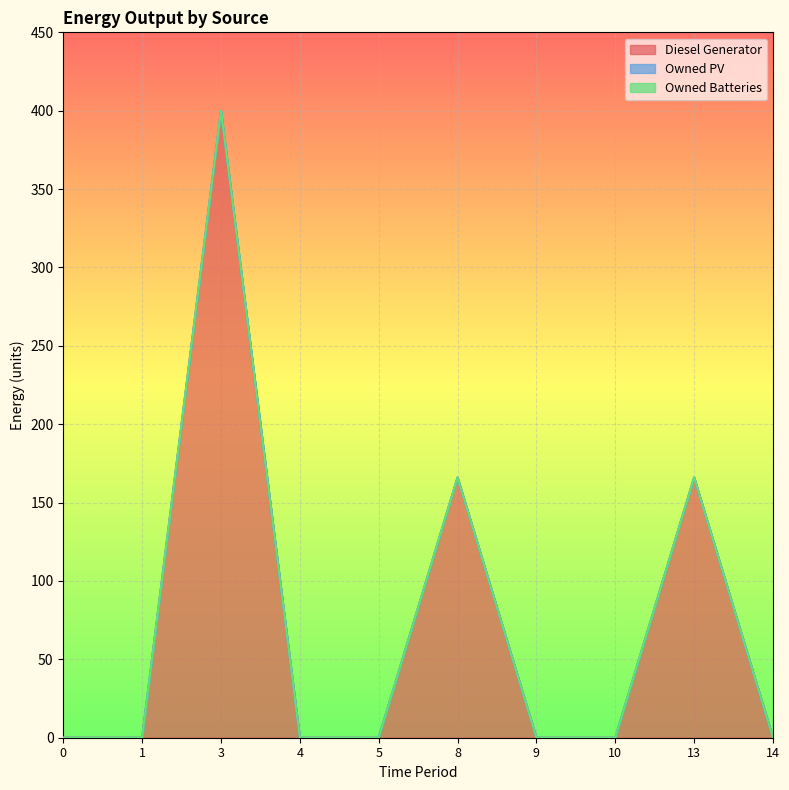

The value of Owned Batteries at 5 is 0.0. True or false?

True